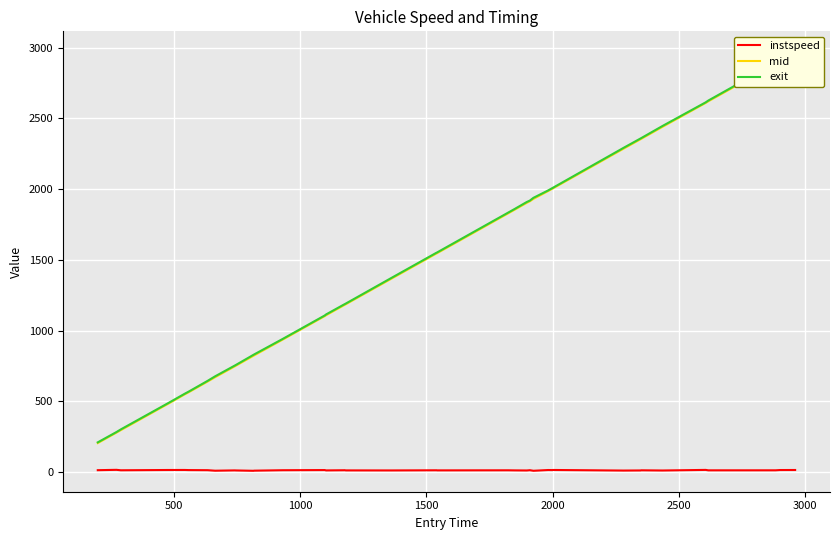

True or false: instspeed has a value of 18.6 at 27.

False